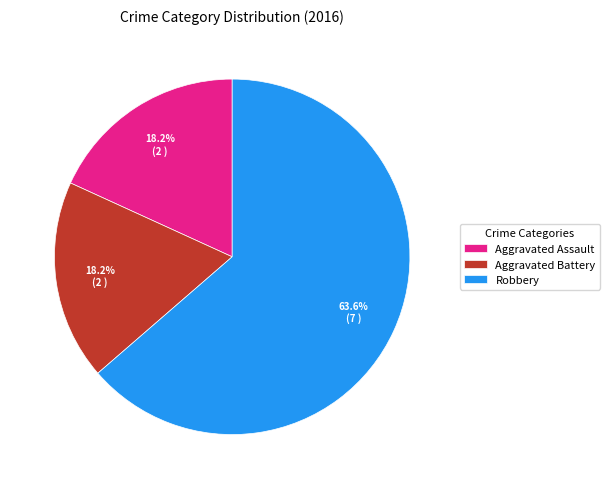

To the nearest percent, what is the difference between the largest and smallest slice percentages?

45%